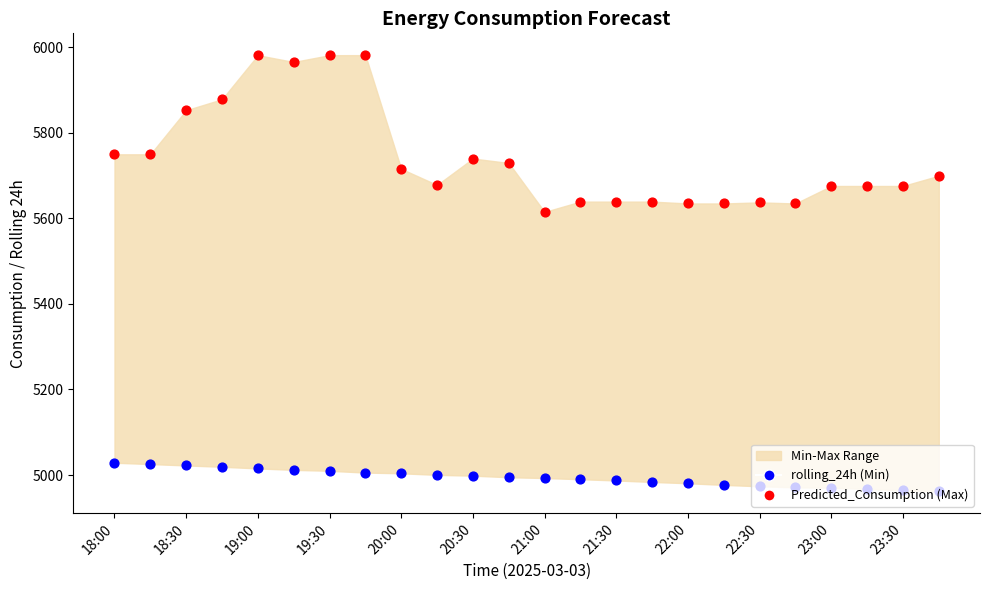

Which series has the largest Y range (max minus min)?

Predicted_Consumption (Max)